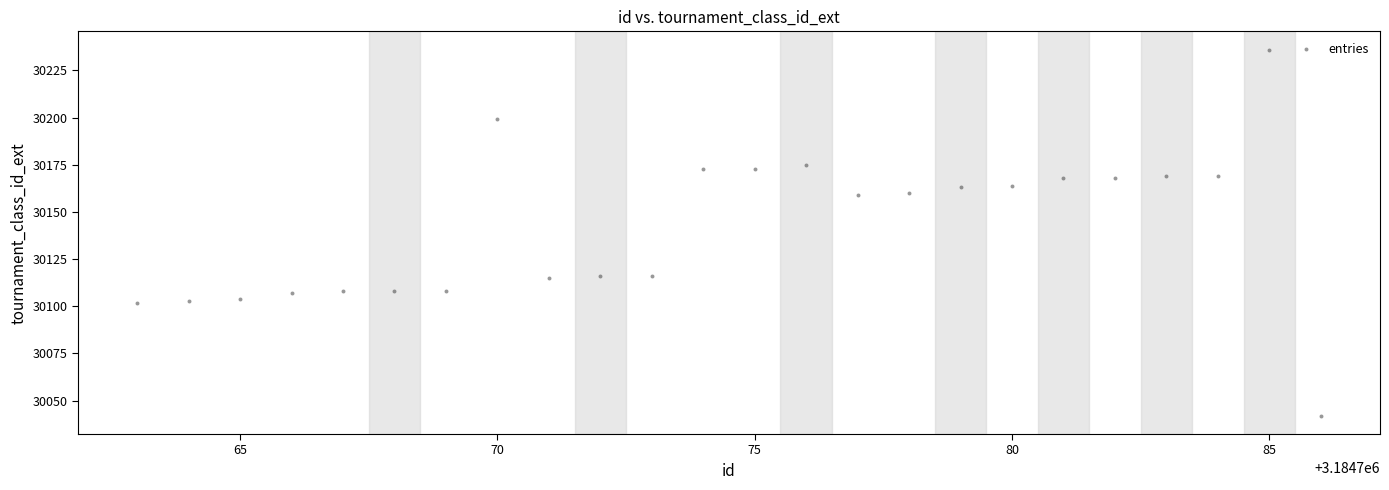

What is the range of X values (max minus min)?

23